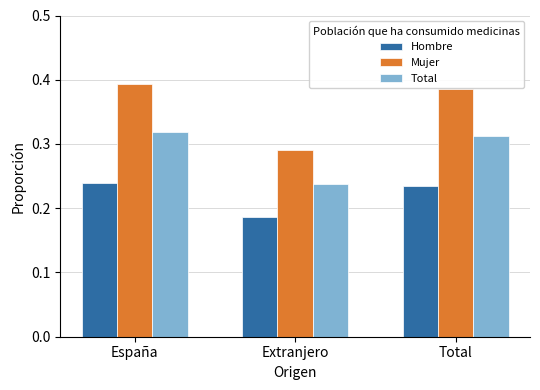

List the series in order of their overall mean, lowest first.

Hombre, Total, Mujer